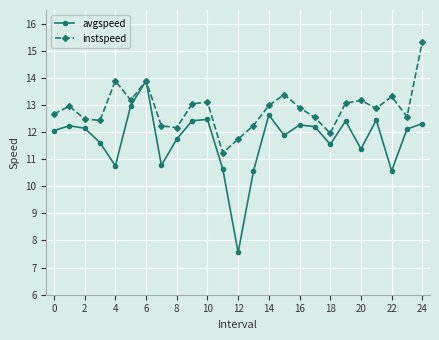

Which series has the largest total across all categories?

instspeed